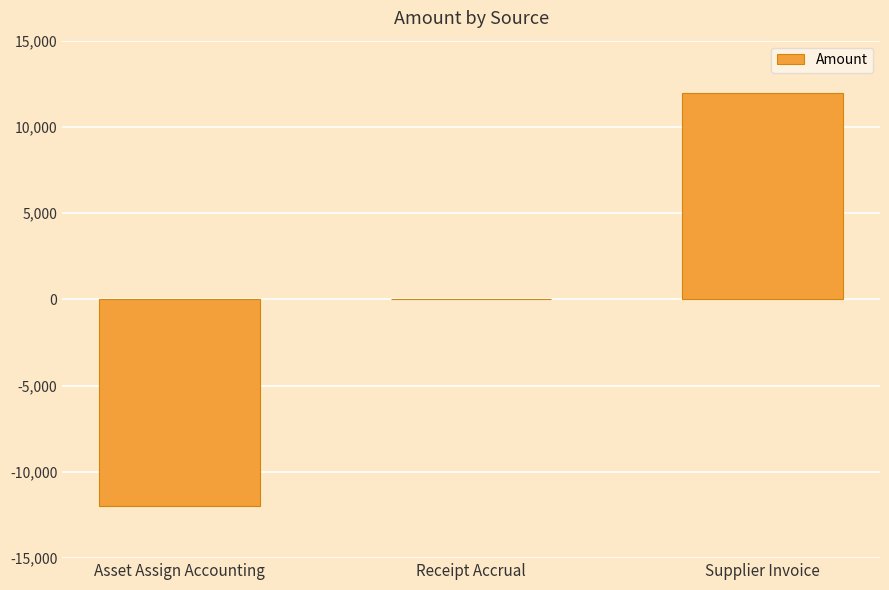

Reading left to right, list all the values displayed in this chart.

Asset Assign Accounting=-11958.0	Receipt Accrual=0.0	Supplier Invoice=11958.0